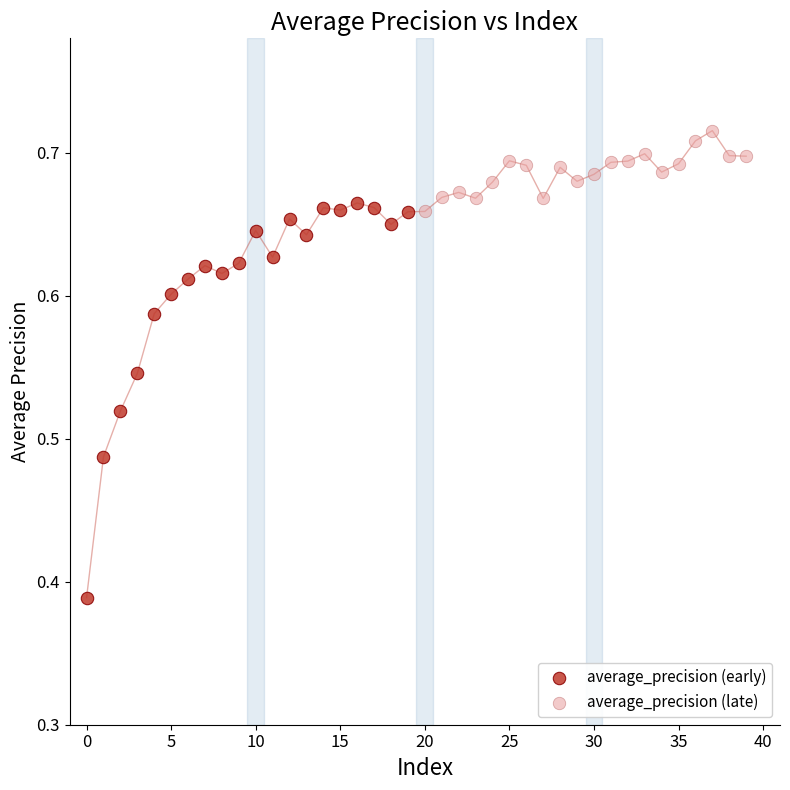

What are all the series names shown in the legend?

average_precision (early), average_precision (late)